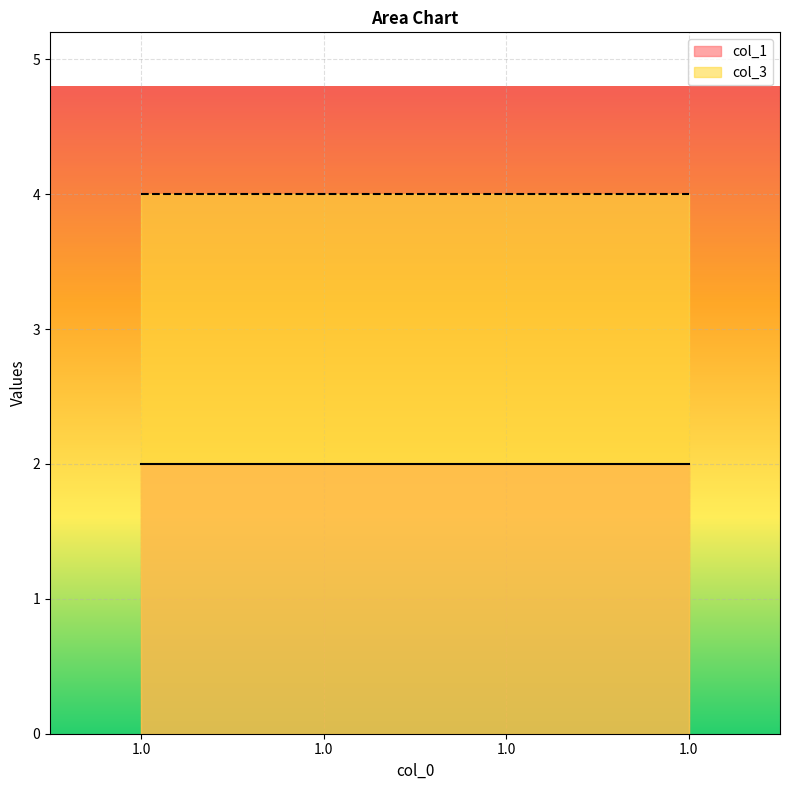

Between 1.0 and 1.0, which series saw the biggest shift?

col_1